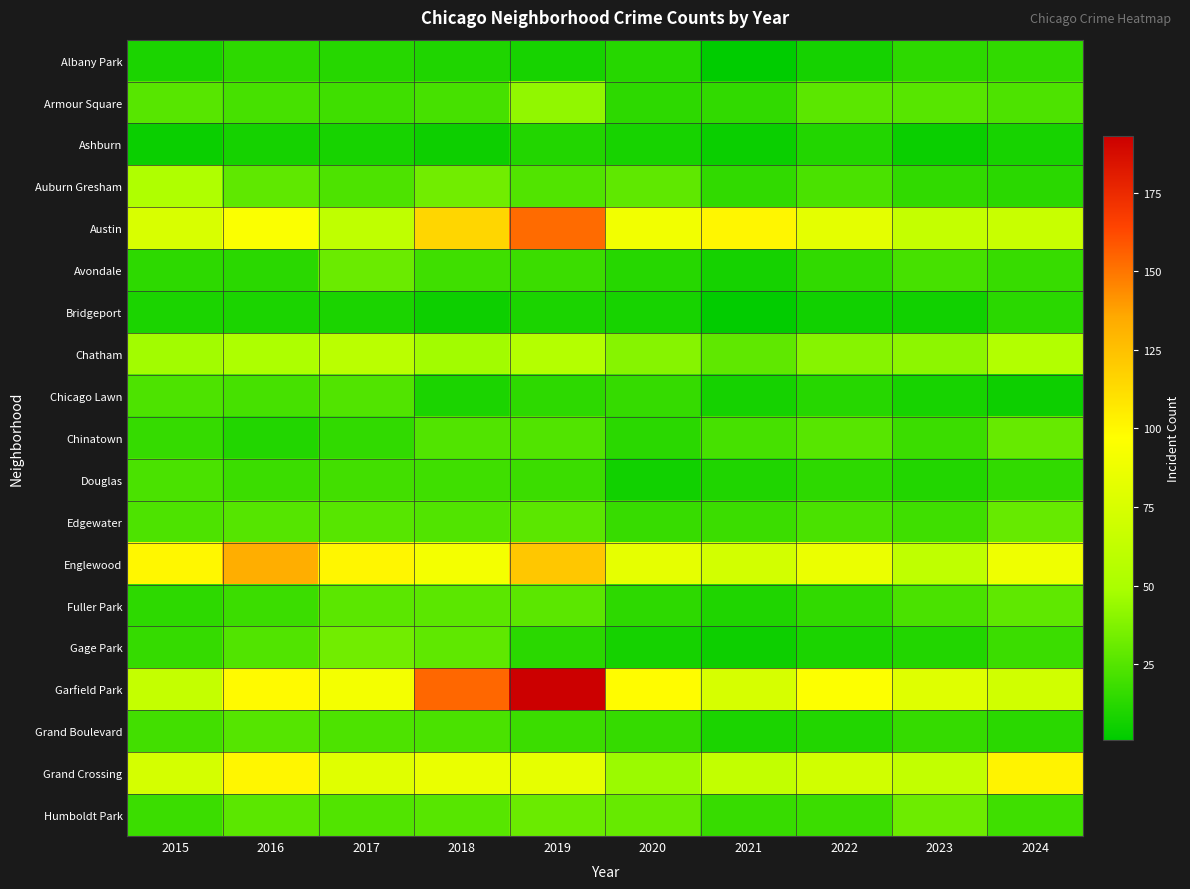

Reading left to right, list all the values displayed in this chart.

Albany Park: 2015=9	2016=14	2017=12	2018=10	2019=8	2020=12	2021=1	2022=7	2023=14	2024=15
Armour Square: 2015=26	2016=21	2017=19	2018=21	2019=42	2020=14	2021=15	2022=27	2023=26	2024=23
Ashburn: 2015=4	2016=7	2017=8	2018=5	2019=11	2020=8	2021=4	2022=11	2023=4	2024=8
Auburn Gresham: 2015=52	2016=28	2017=23	2018=33	2019=24	2020=28	2021=15	2022=22	2023=15	2024=13
Austin: 2015=75	2016=95	2017=61	2018=115	2019=153	2020=90	2021=101	2022=82	2023=64	2024=66
Avondale: 2015=14	2016=13	2017=31	2018=19	2019=18	2020=12	2021=7	2022=15	2023=21	2024=17
Bridgeport: 2015=9	2016=9	2017=9	2018=5	2019=9	2020=8	2021=2	2022=6	2023=6	2024=13
Chatham: 2015=47	2016=51	2017=58	2018=47	2019=55	2020=39	2021=28	2022=39	2023=41	2024=54
Chicago Lawn: 2015=23	2016=21	2017=24	2018=9	2019=14	2020=16	2021=7	2022=12	2023=8	2024=5
Chinatown: 2015=16	2016=11	2017=15	2018=24	2019=24	2020=13	2021=21	2022=26	2023=18	2024=30
Douglas: 2015=22	2016=18	2017=20	2018=19	2019=18	2020=6	2021=10	2022=14	2023=11	2024=15
Edgewater: 2015=23	2016=25	2017=26	2018=24	2019=27	2020=17	2021=18	2022=22	2023=19	2024=30
Englewood: 2015=100	2016=133	2017=101	2018=91	2019=122	2020=83	2021=72	2022=86	2023=61	2024=88
Fuller Park: 2015=14	2016=18	2017=27	2018=27	2019=27	2020=14	2021=10	2022=15	2023=22	2024=28
Gage Park: 2015=16	2016=24	2017=33	2018=28	2019=13	2020=7	2021=5	2022=9	2023=11	2024=18
Garfield Park: 2015=64	2016=99	2017=91	2018=154	2019=193	2020=98	2021=74	2022=96	2023=79	2024=71
Grand Boulevard: 2015=20	2016=25	2017=23	2018=22	2019=18	2020=16	2021=9	2022=11	2023=16	2024=13
Grand Crossing: 2015=73	2016=101	2017=80	2018=85	2019=83	2020=45	2021=63	2022=71	2023=63	2024=102
Humboldt Park: 2015=18	2016=27	2017=24	2018=26	2019=31	2020=30	2021=17	2022=18	2023=32	2024=19